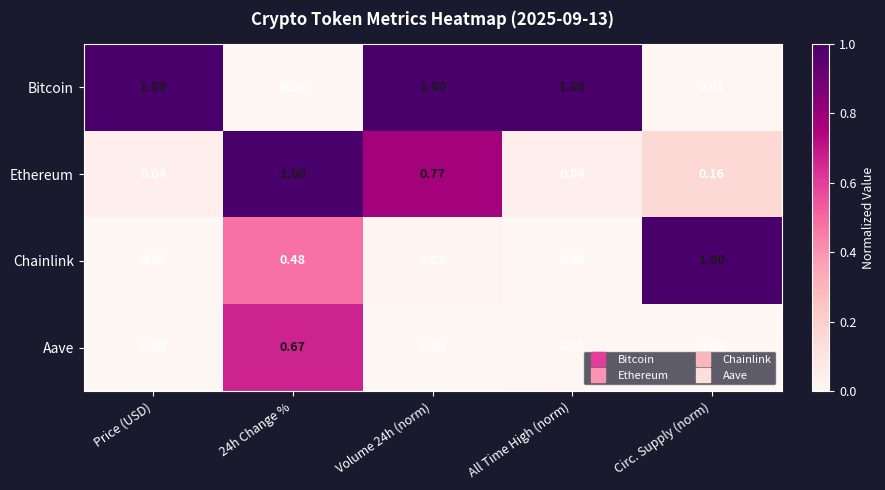

List the series in order of their overall mean, lowest first.

Aave, Chainlink, Ethereum, Bitcoin